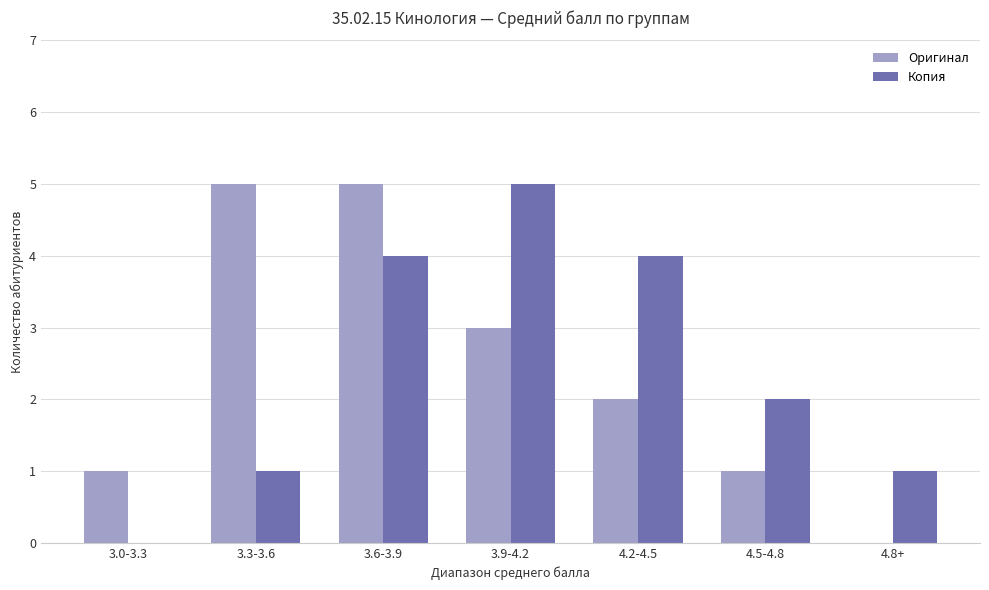

What is the maximum value for Копия?

5